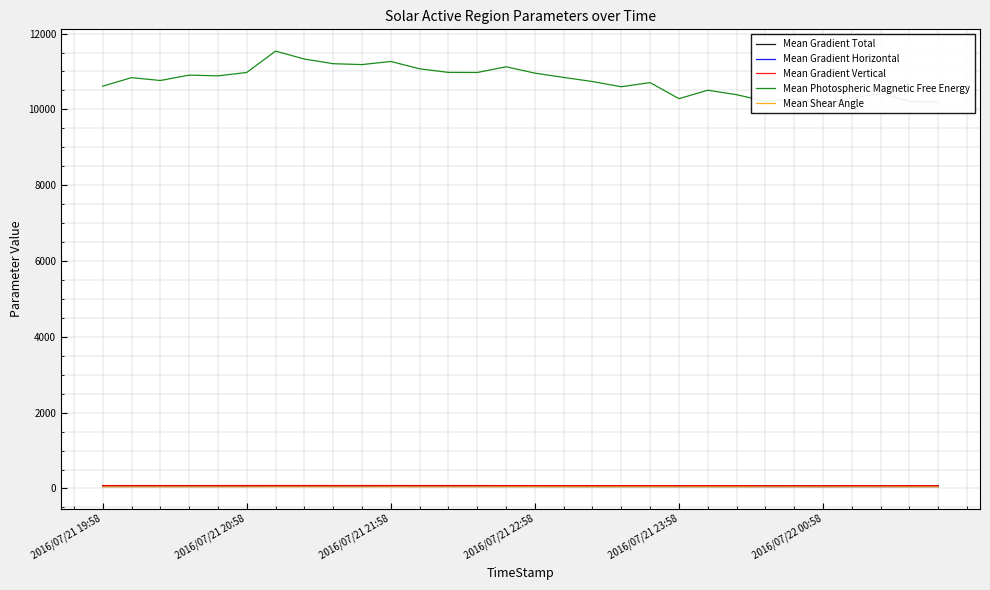

Rank the series by their maximum value, from highest to lowest.

Mean Photospheric Magnetic Free Energy, Mean Gradient Vertical, Mean Gradient Total, Mean Gradient Horizontal, Mean Shear Angle